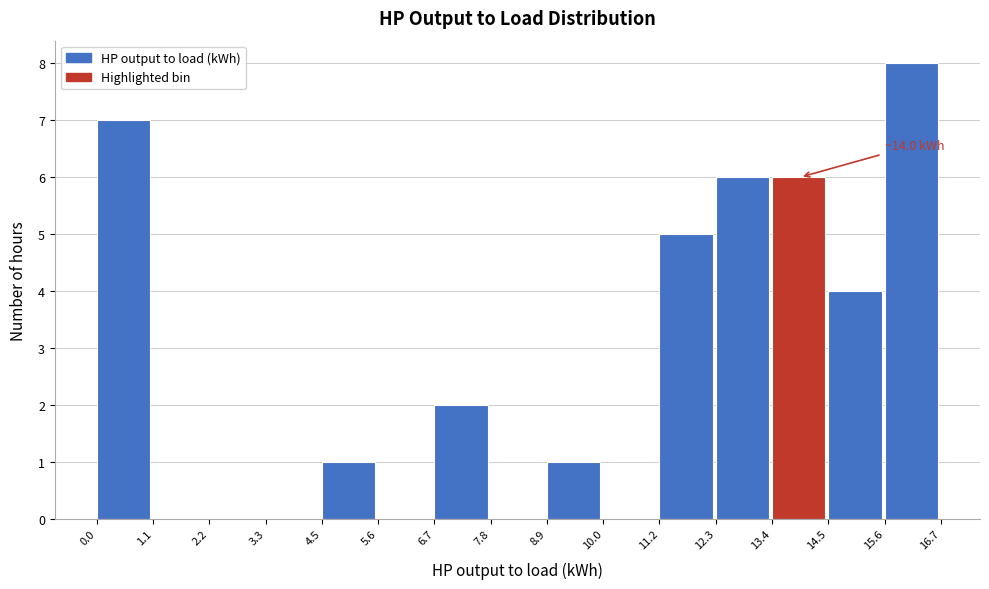

Which range on the x-axis has the tallest bar?

15.6 to 16.7